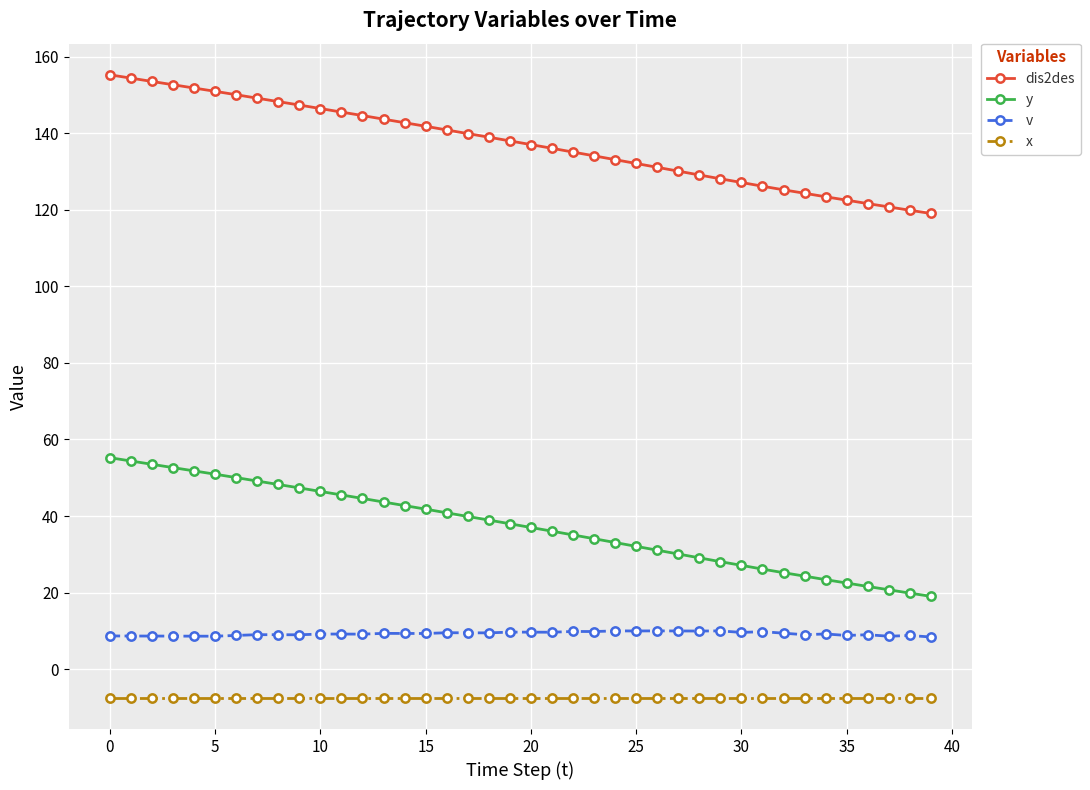

What is the sum of all x values?

-300.0